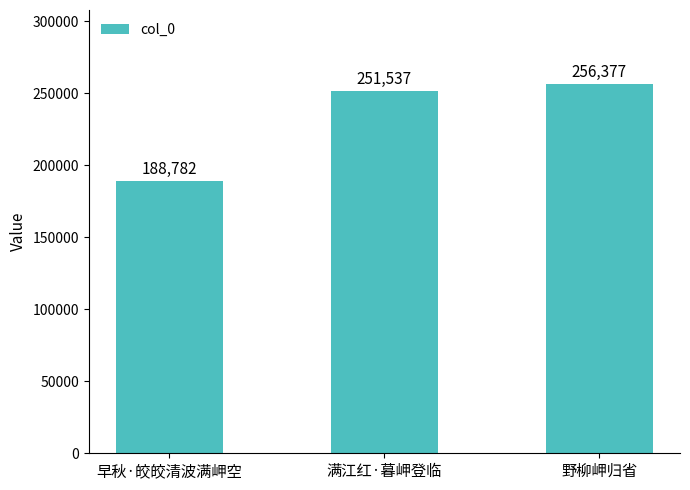

What is the change in value from 早秋·皎皎清波满岬空 to 满江红·暮岬登临?

+62755